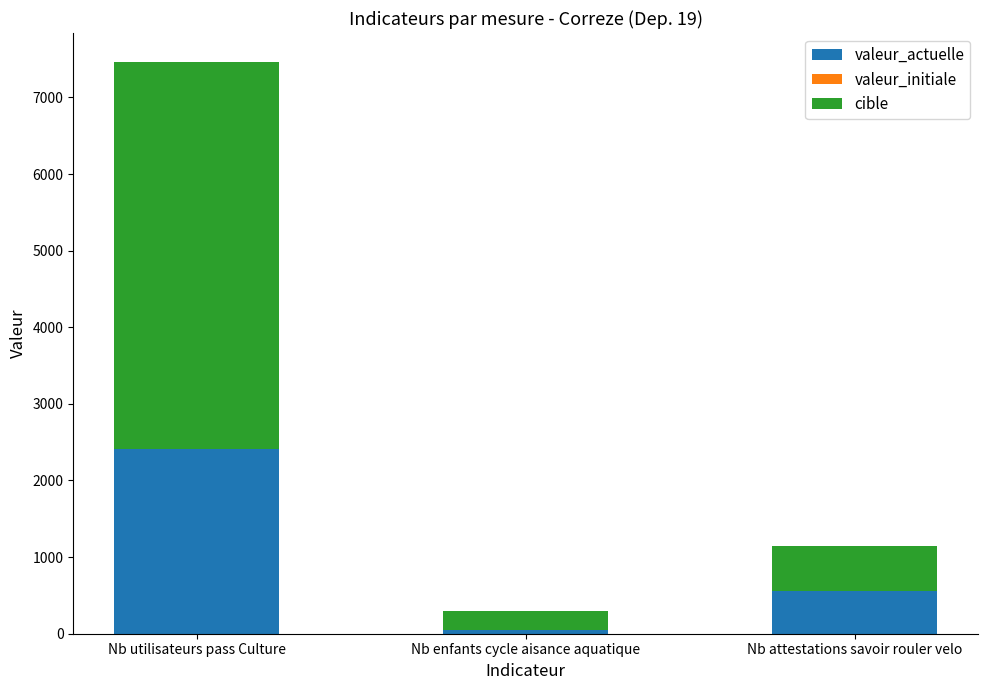

What is the maximum value for valeur_actuelle?

2414